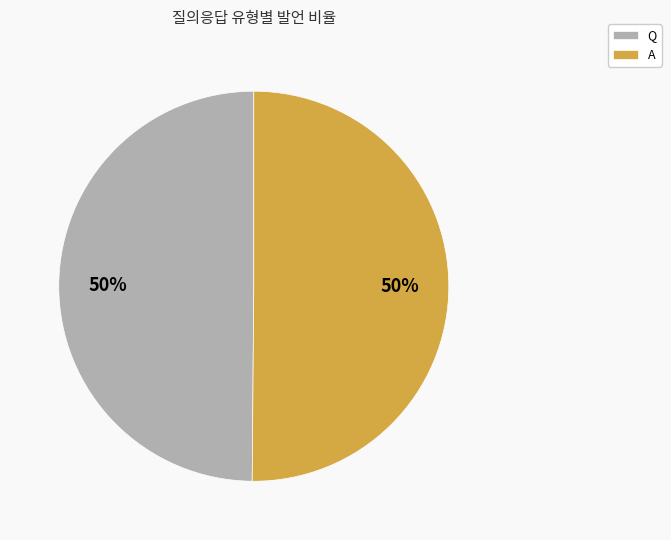

Is it true that A is 50% of the pie?

True